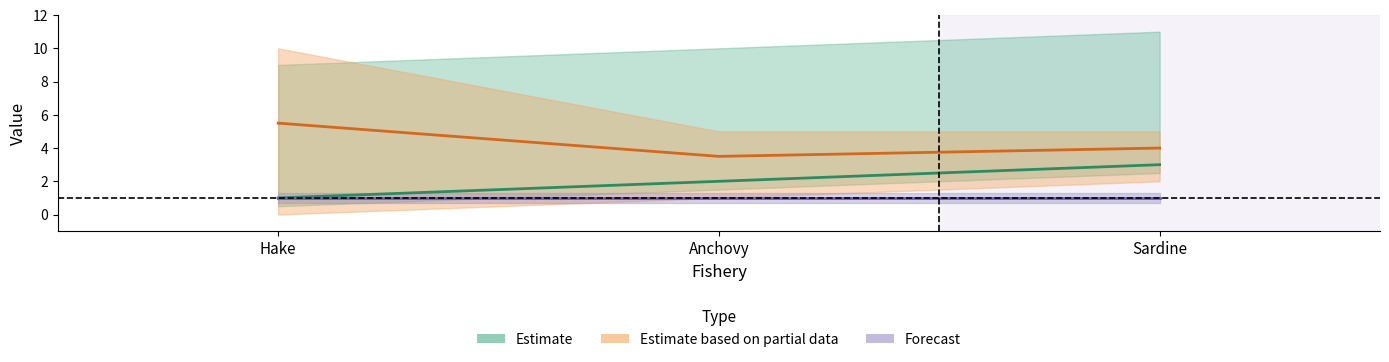

What is the label of the 2nd point from the right?

Anchovy